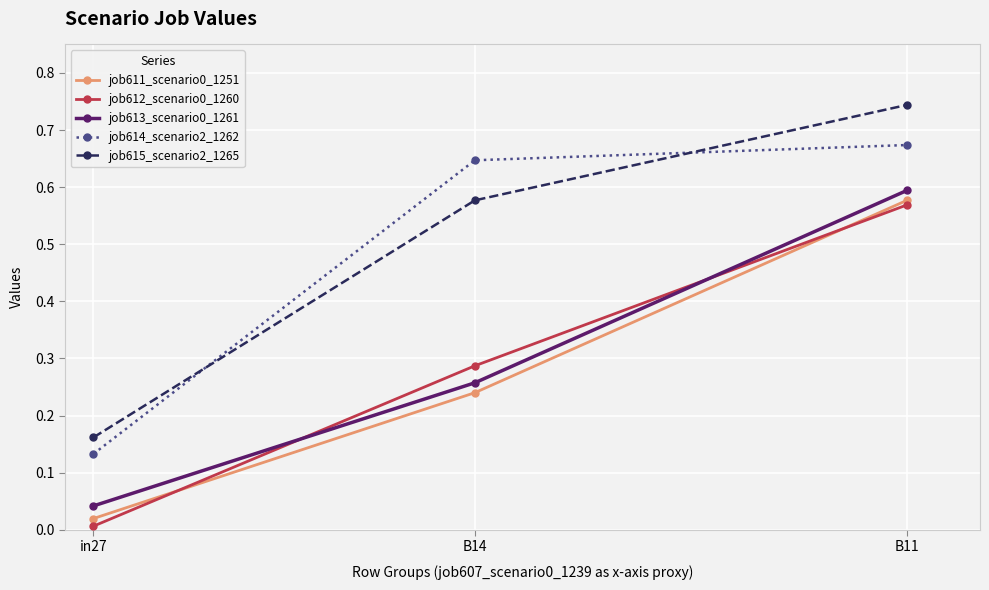

At which category is the sum across all series the highest?

B11